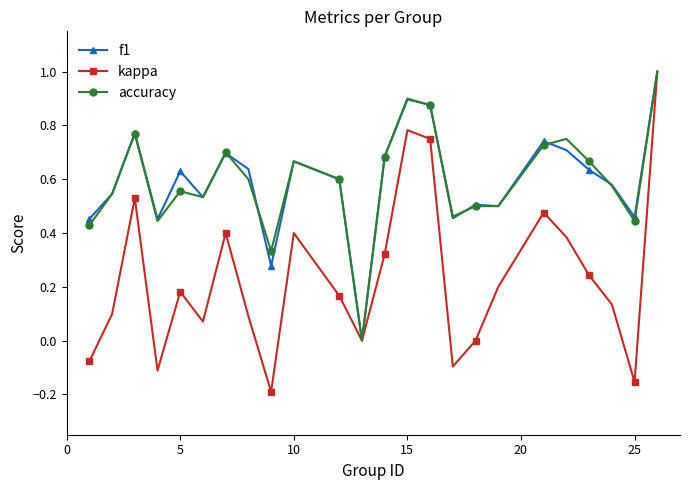

Which series has the widest spread of values?

kappa